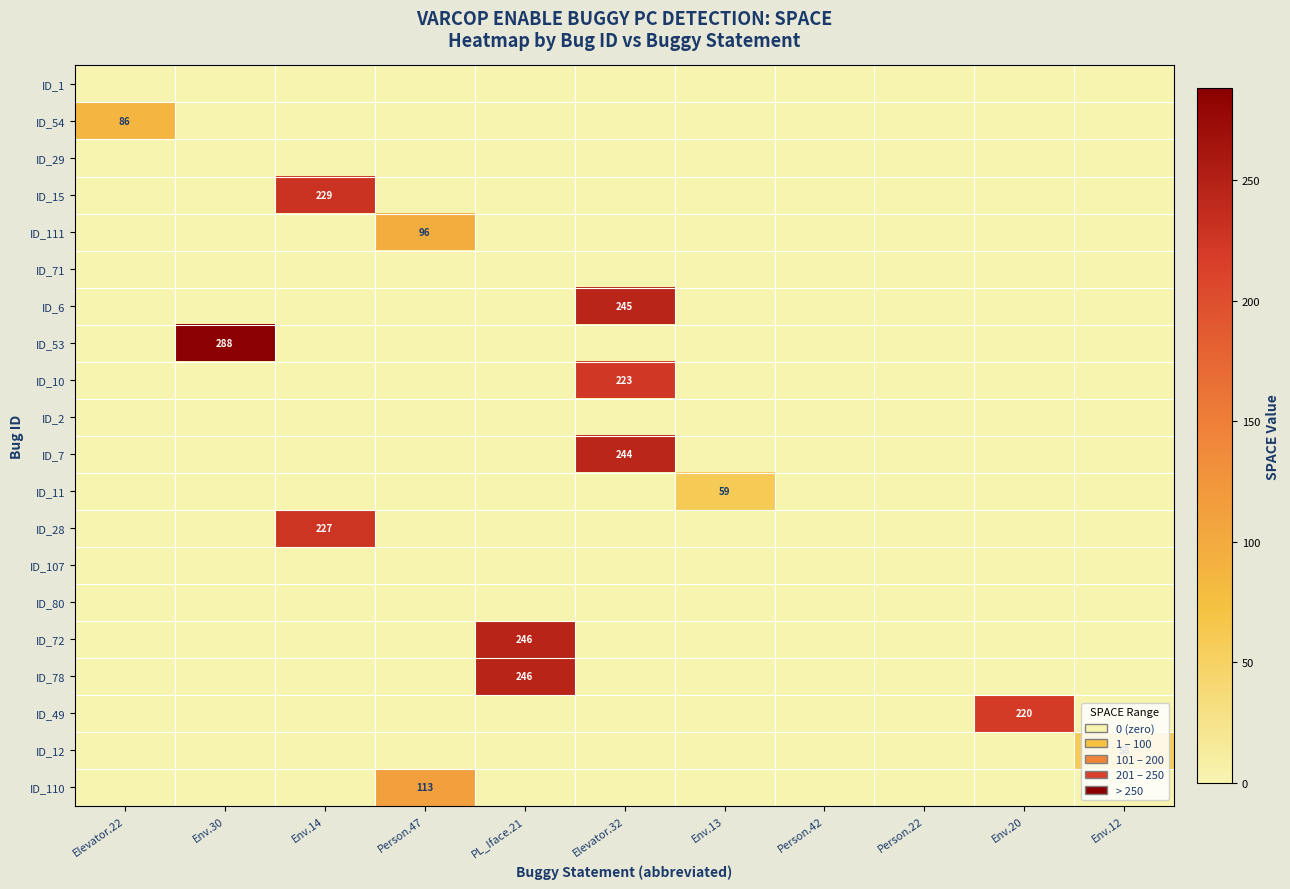

At Elevator.22, list the series in order from largest to smallest.

ID_54, ID_1, ID_29, ID_15, ID_111, ID_71, ID_6, ID_53, ID_10, ID_2, ID_7, ID_11, ID_28, ID_107, ID_80, ID_72, ID_78, ID_49, ID_12, ID_110